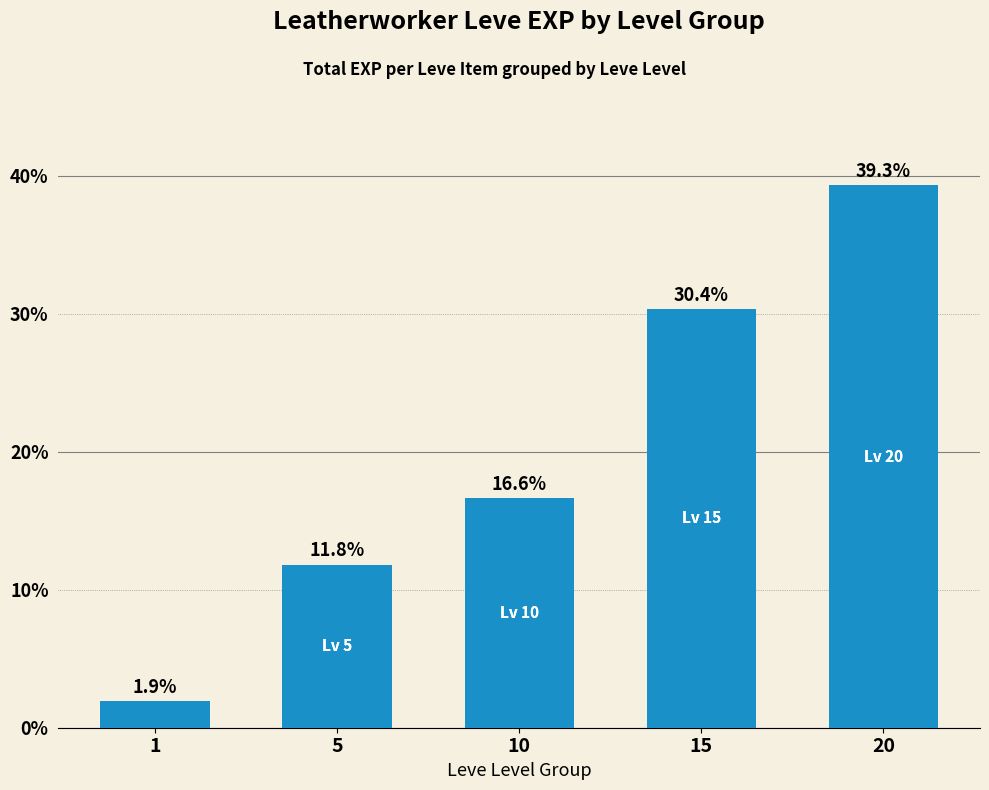

Reading left to right, what are all the values shown in this chart?

1=1.9	5=11.8	10=16.6	15=30.4	20=39.3